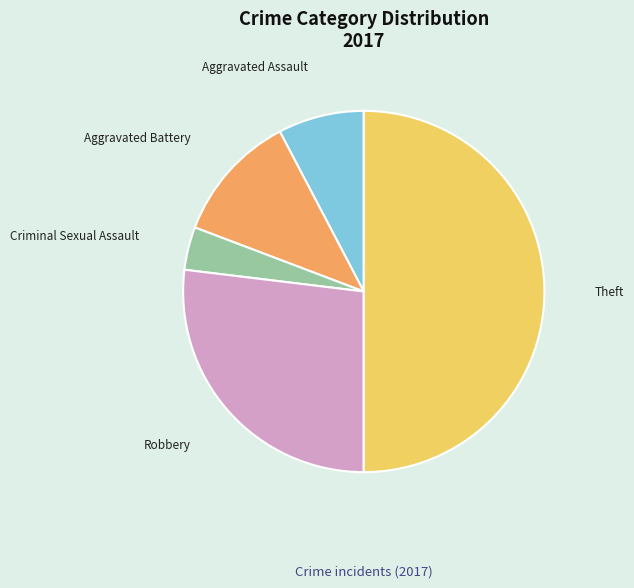

Which has a higher value, Aggravated Battery or Aggravated Assault?

Aggravated Battery